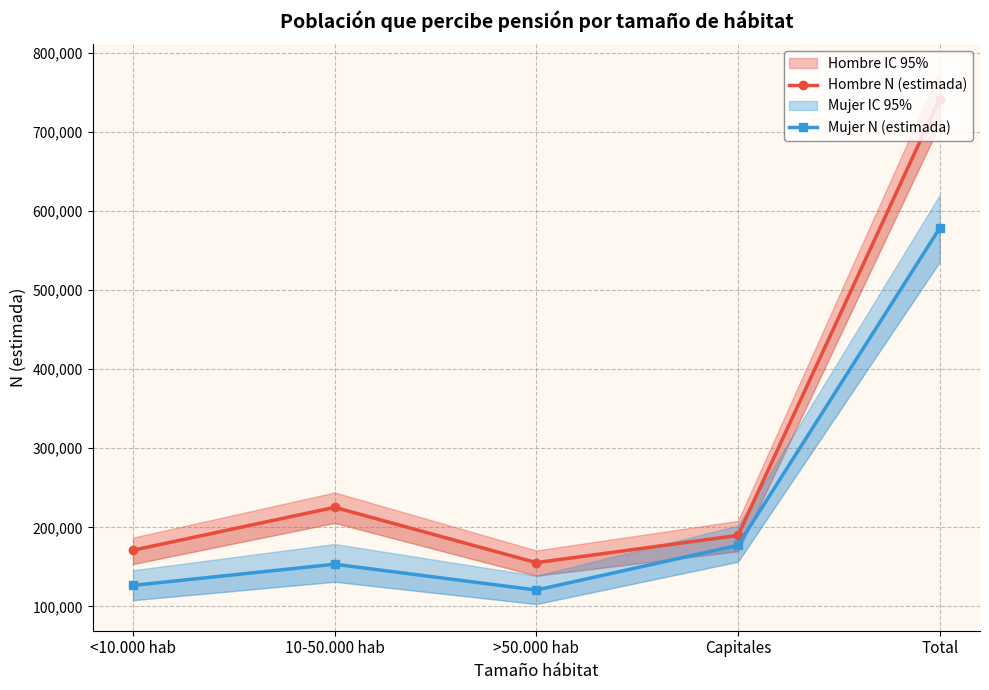

At how many categories does at least one series exceed 417042?

1